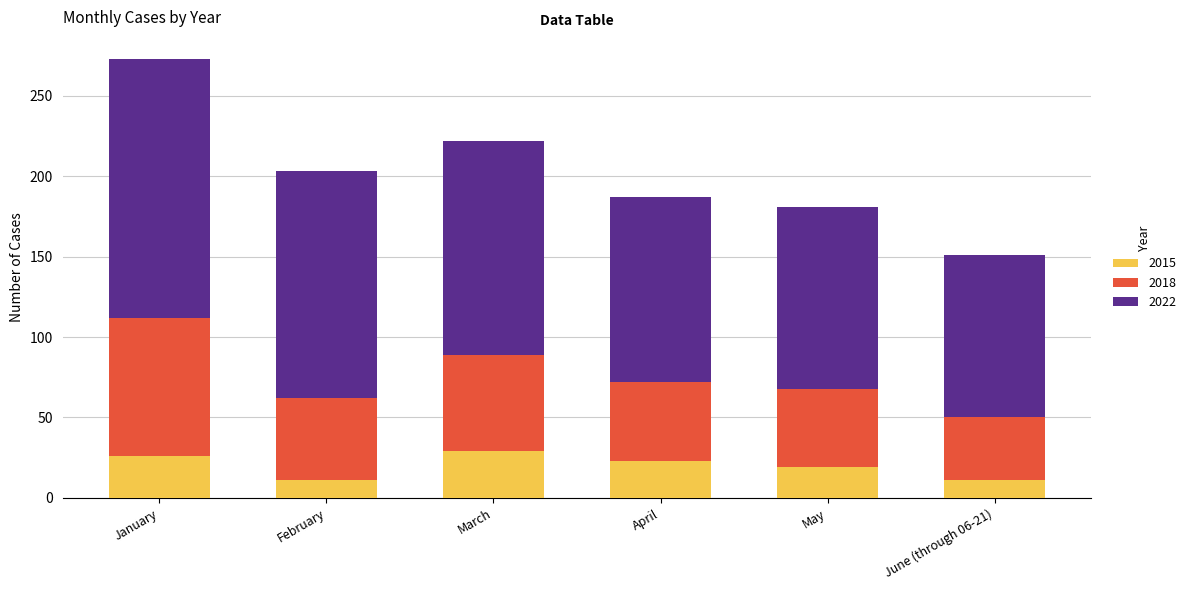

At which category is the sum across all series the highest?

January